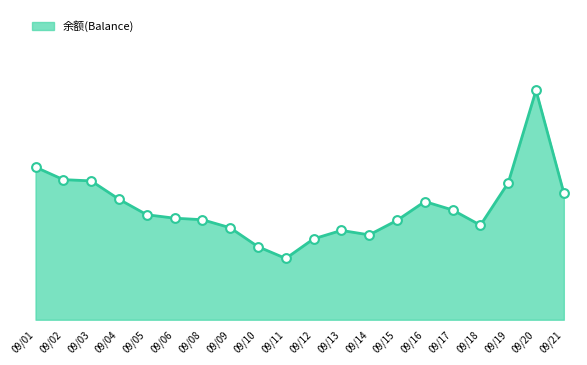

Approximately how many times larger is the value at 09/15 compared to 09/14?

1.2